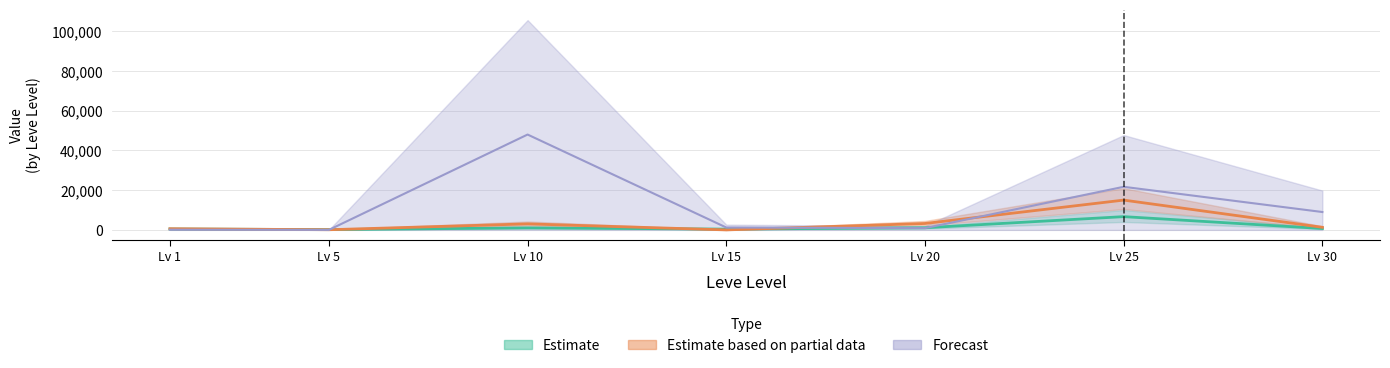

Reading left to right, list all the values displayed in this chart.

Estimate: Lv 1=449.6	Lv 5=148.2	Lv 10=1009.2	Lv 15=400.0	Lv 20=1075.5	Lv 25=6673.8	Lv 30=691.0
Estimate based on partial data: Lv 1=589.4	Lv 5=85.9	Lv 10=3027.7	Lv 15=0.0	Lv 20=3226.5	Lv 25=15000.0	Lv 30=1303.3
Forecast: Lv 1=100.0	Lv 5=0.0	Lv 10=48000.0	Lv 15=1200.0	Lv 20=888.0	Lv 25=21695.0	Lv 30=9000.0